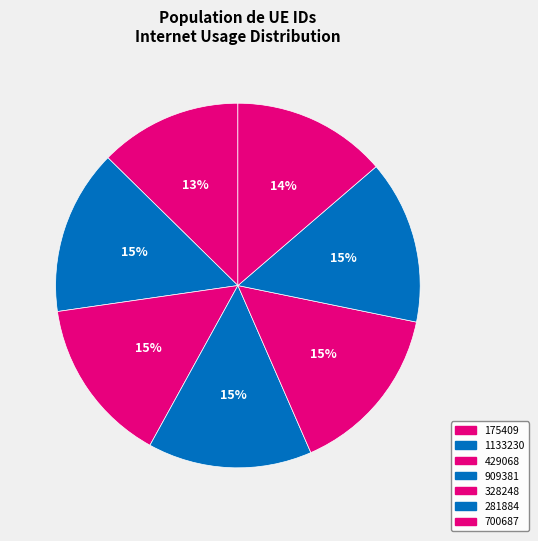

To the nearest percent, what percentage of the pie is 175409?

13%